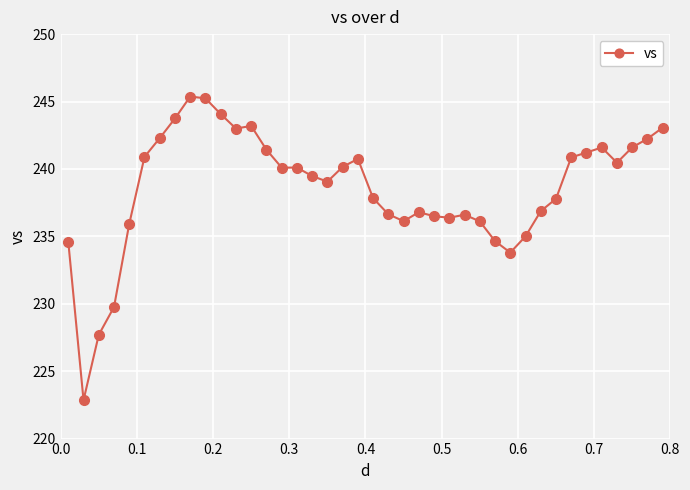

What is the value of the 39th point from the left?

242.2